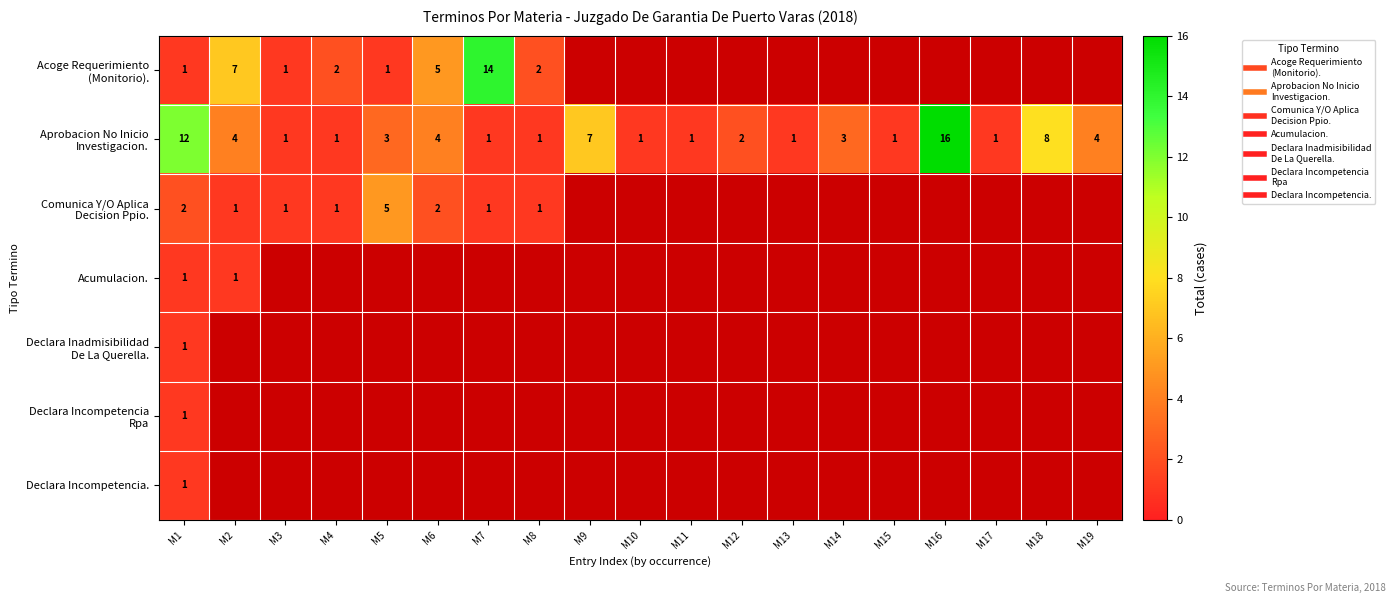

The value of Aprobacion No Inicio Investigacion. at M19 is 4.0. True or false?

True